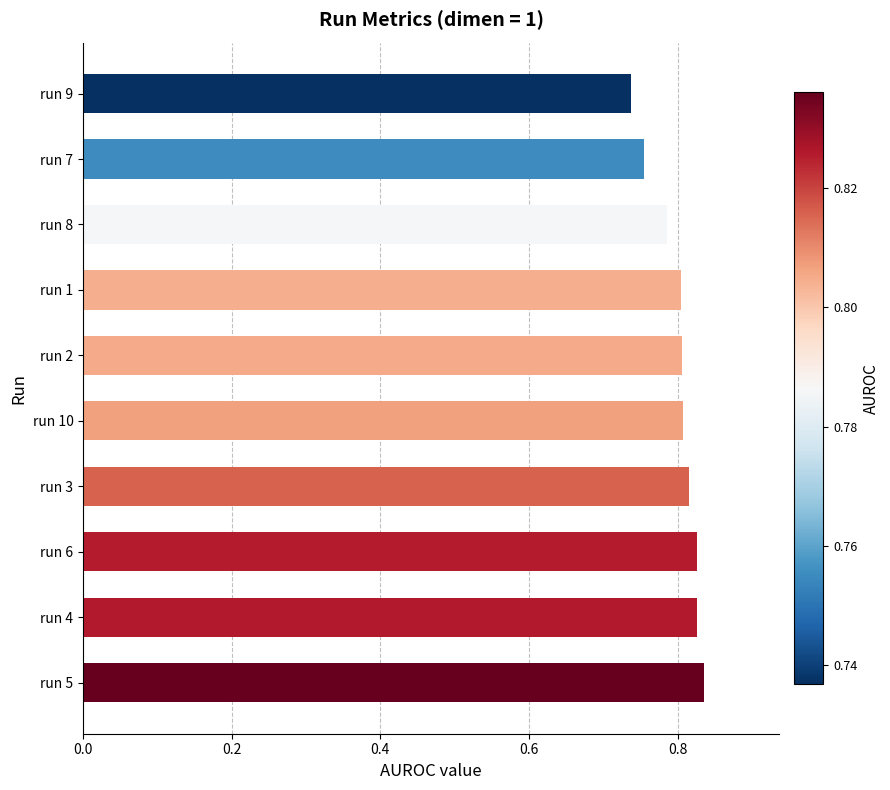

True or false: the data shows 0.4 at run 1.

False